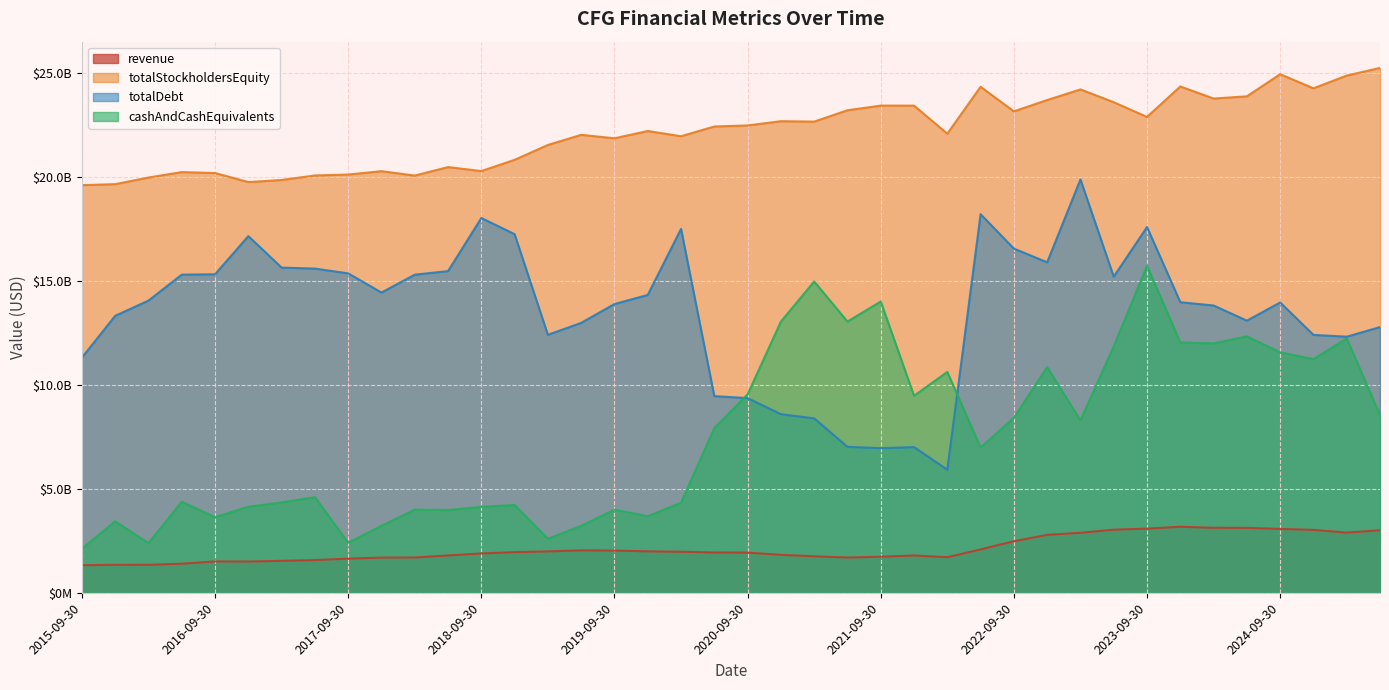

The value of totalStockholdersEquity at 2016-09-30 is 28338588147. True or false?

False